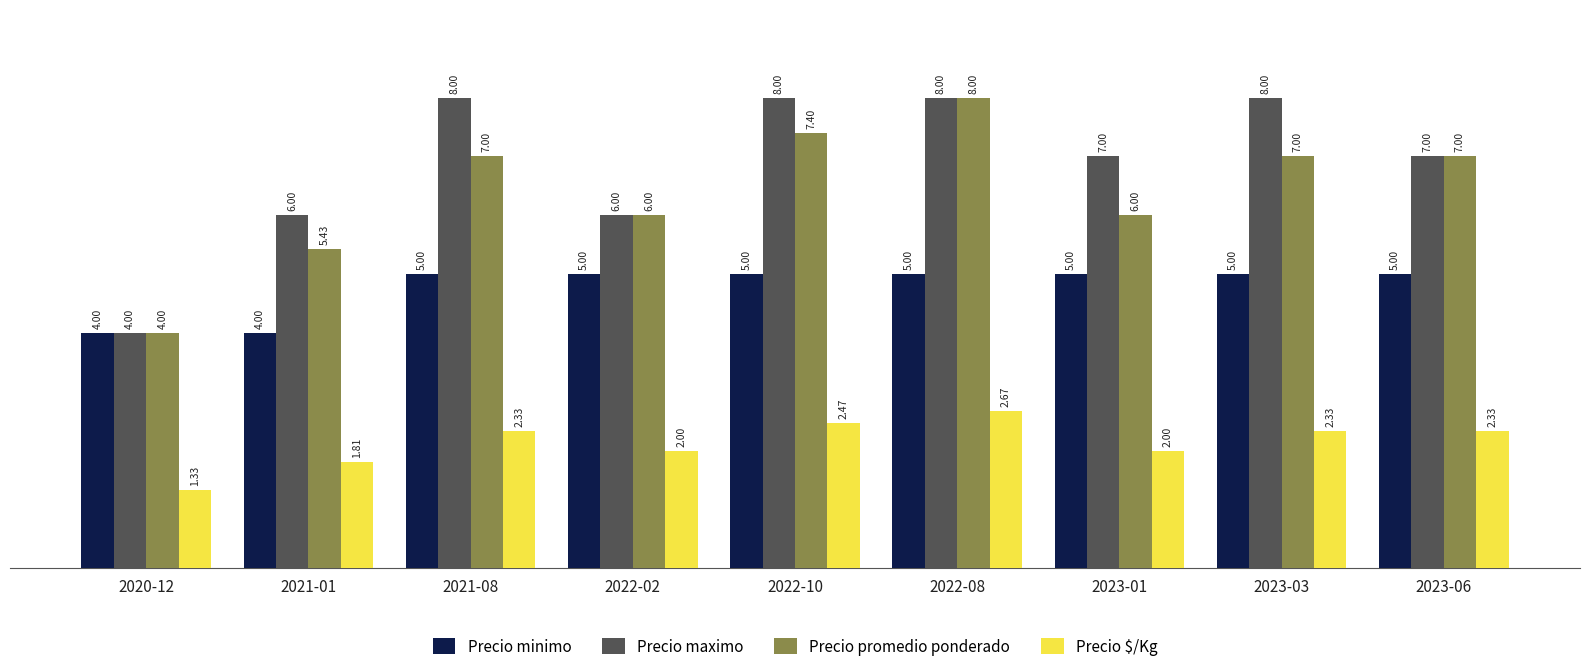

True or false: Precio $/Kg has a value of 2333 at 2021-08.

True